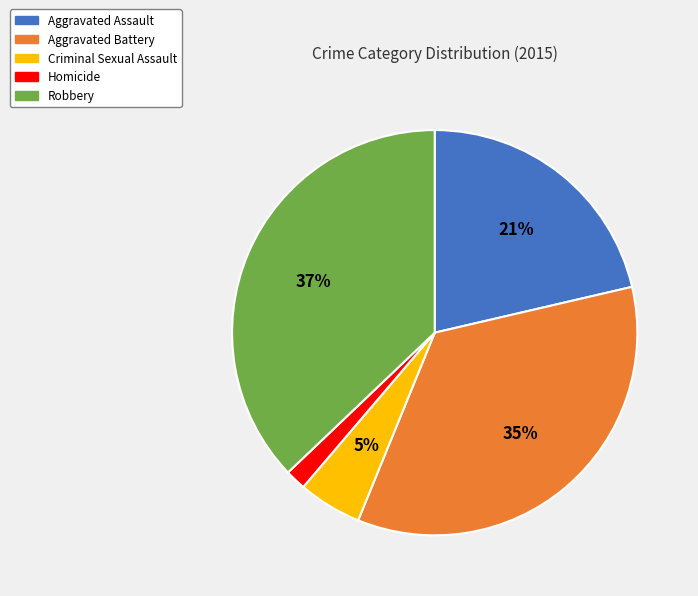

To the nearest percent, what is the difference between the largest and smallest slice percentages?

35%